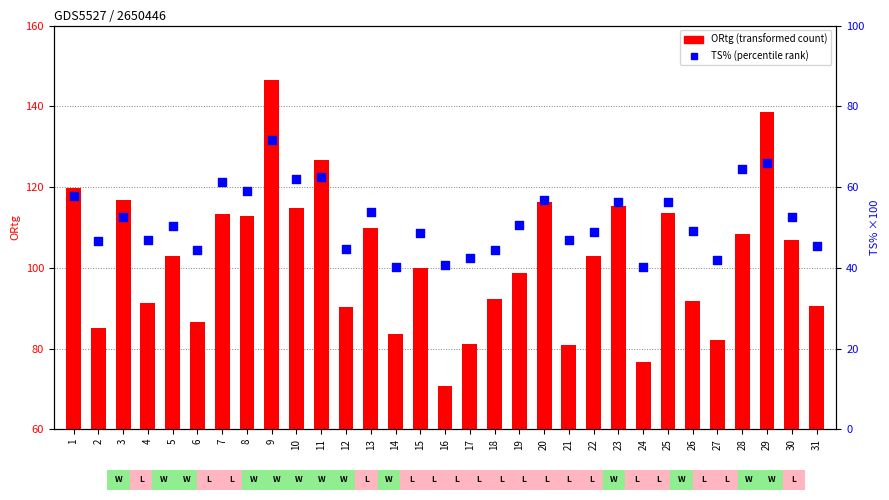

Which series has the largest total across all categories?

ORtg